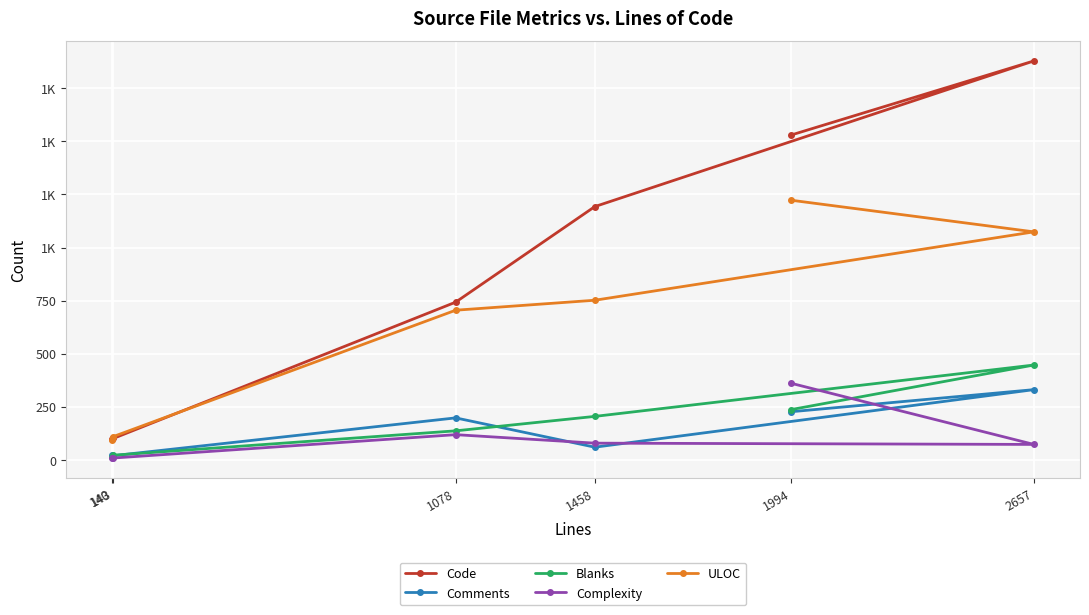

True or false: Comments has a value of 111 at 1994.

False